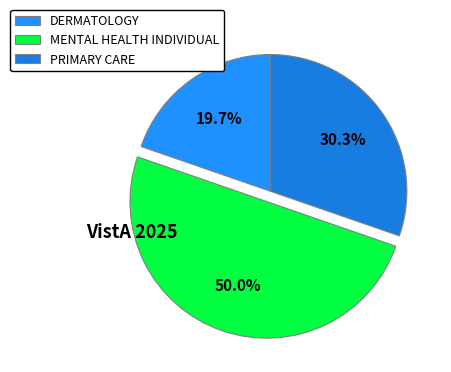

To the nearest percent, what percentage of the pie is MENTAL HEALTH INDIVIDUAL?

50%